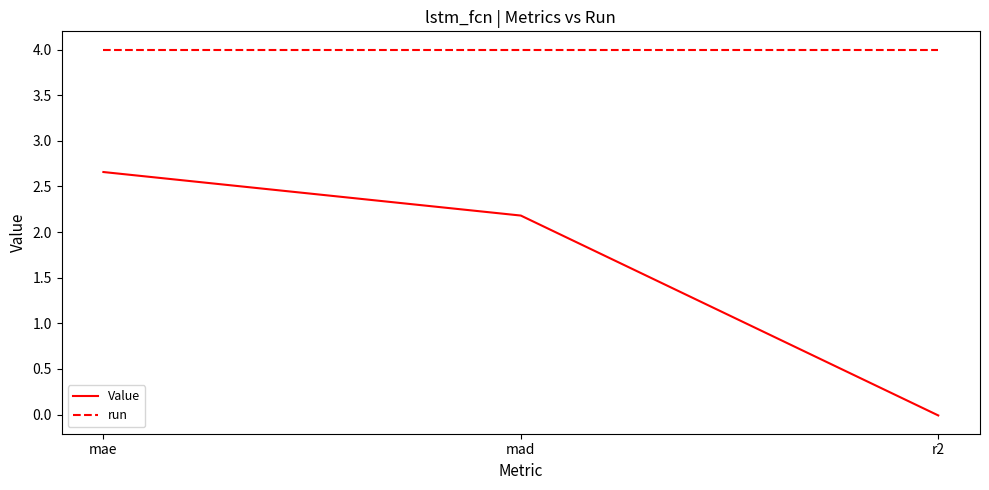

Is the value of run at mae greater than the value of Value at mad?

Yes